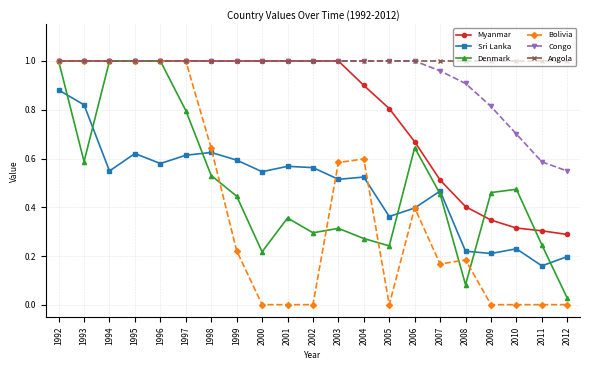

At which category is the sum across all series the highest?

1992